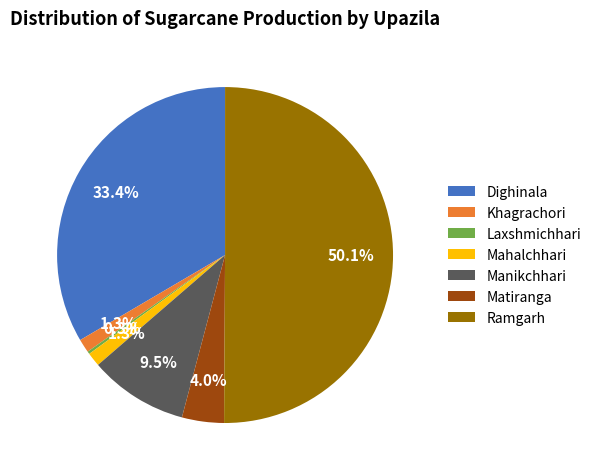

What is the total percentage of Khagrachori and Mahalchhari?

2.6%